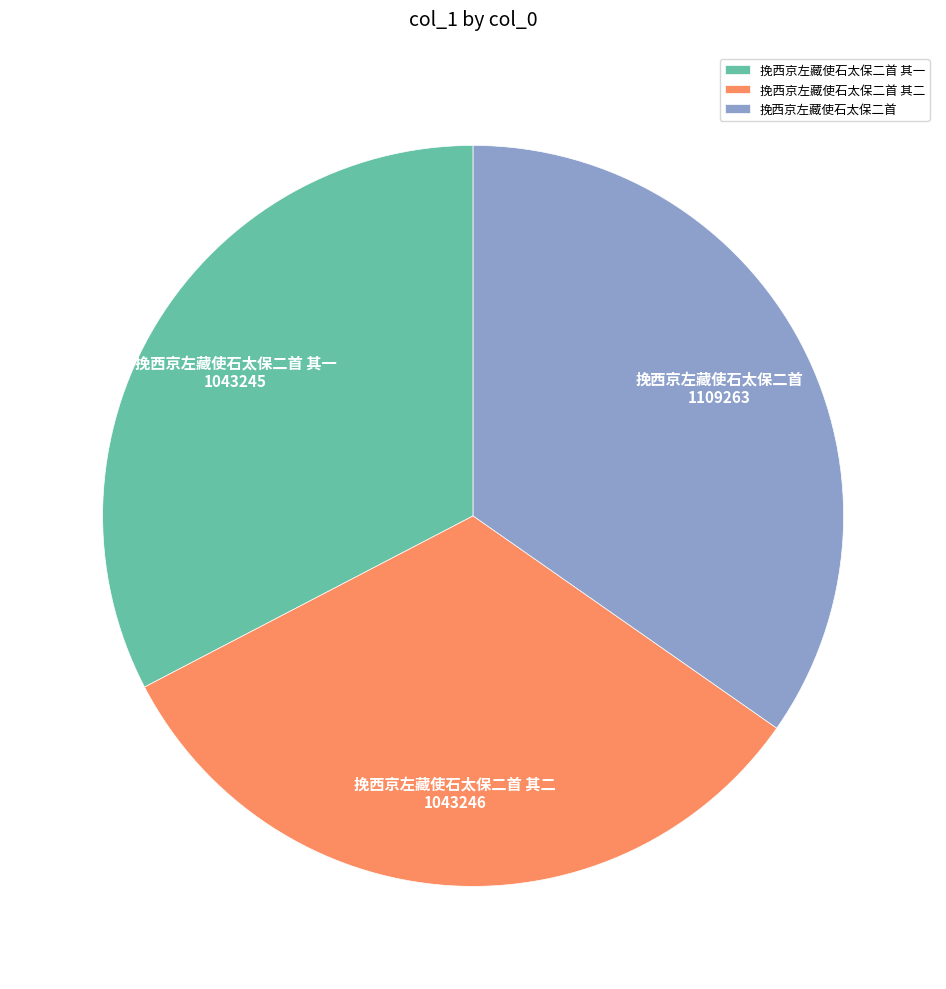

Is the sum of 挽西京左藏使石太保二首 其一 and 挽西京左藏使石太保二首 其二 greater than half?

Yes